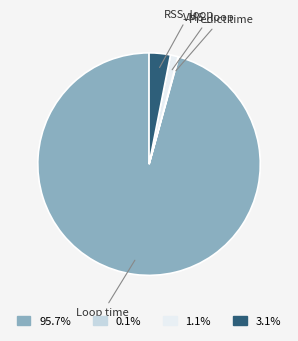

Does any single category account for the majority?

Yes